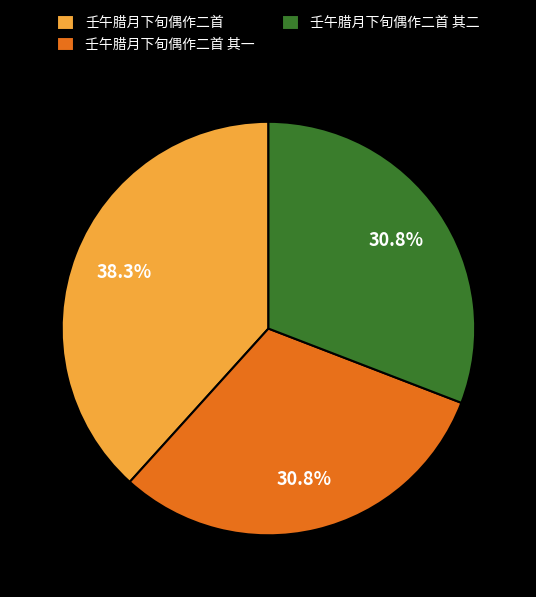

What is the ratio of the value at 壬午腊月下旬偶作二首 to the value at 壬午腊月下旬偶作二首 其二?

1.2